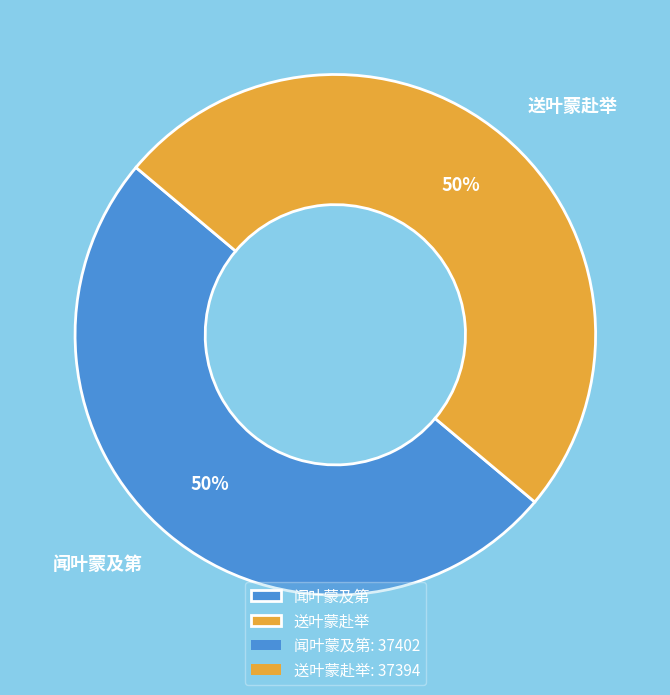

How many segments does this pie chart have?

2